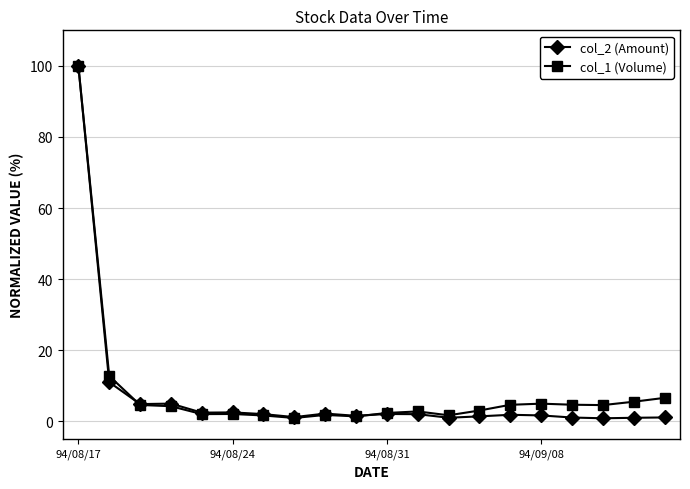

What is the maximum value for col_2 (Amount)?

100.0